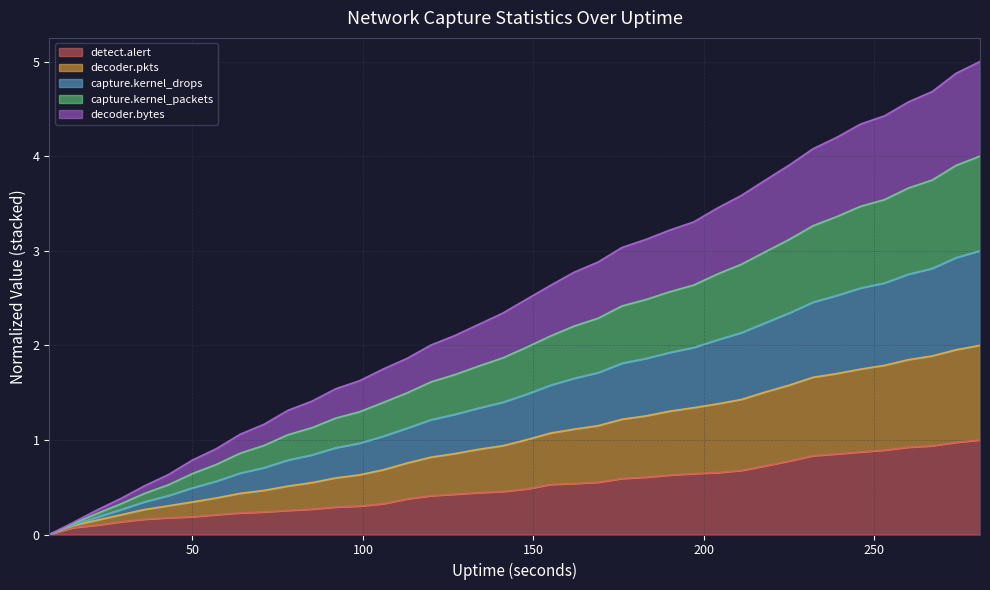

True or false: capture.kernel_packets has a value of 1.6 at 246.

False